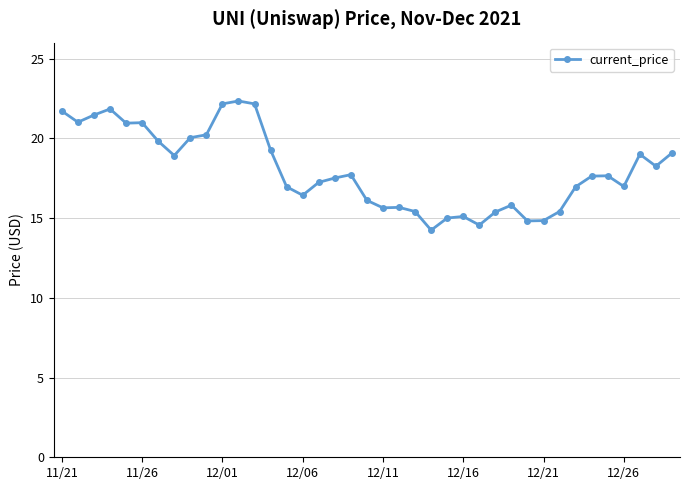

What is the minimum value shown in the chart?

14.2